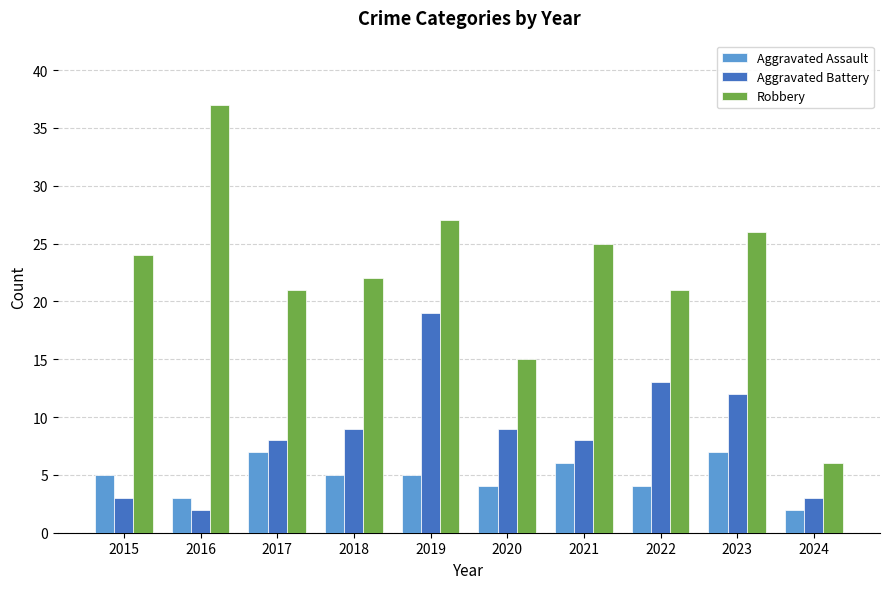

Which series has the largest total across all categories?

Robbery